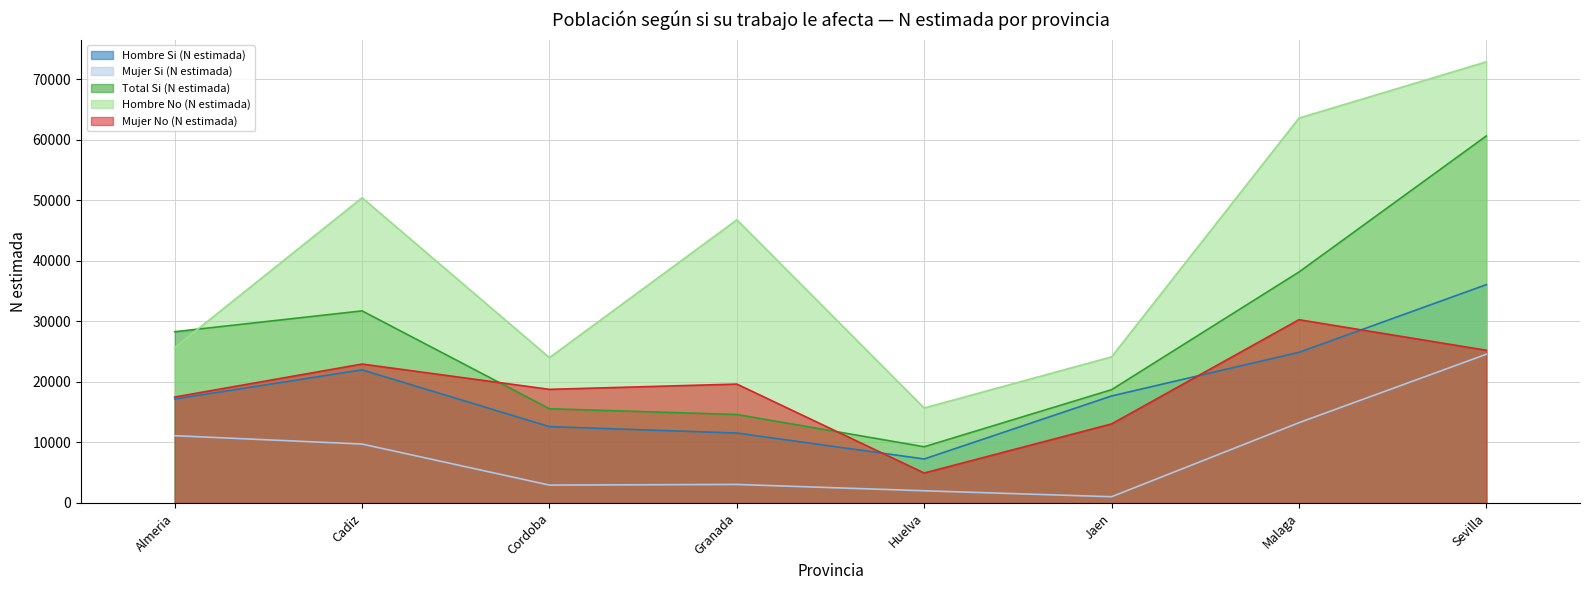

Between Huelva and Jaen, which series saw the biggest shift?

Hombre Si (N estimada)